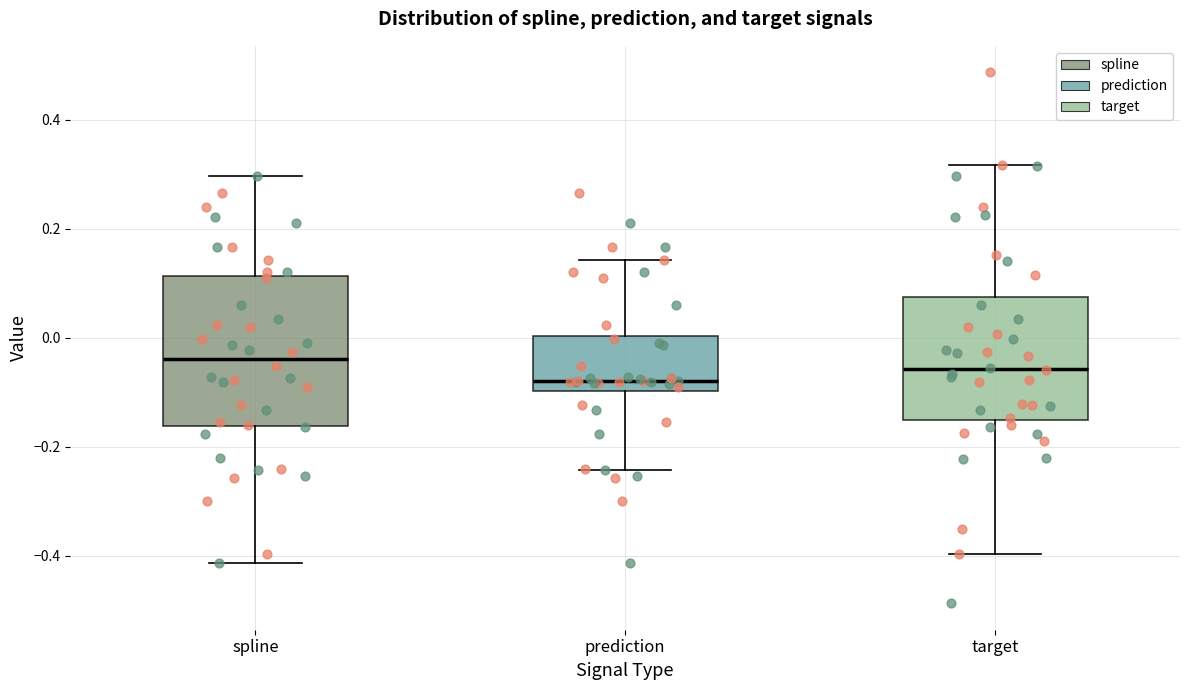

Comparing the boxes themselves (not the whiskers), which one is the tallest?

spline